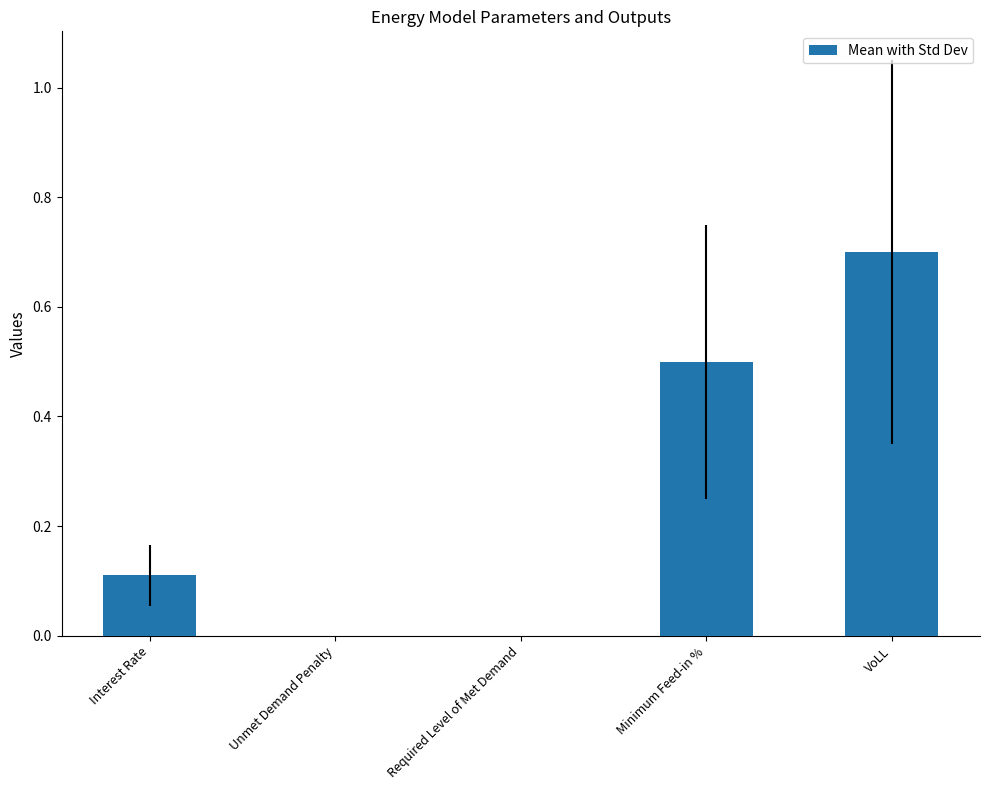

What is the change in value from Required Level of Met Demand to VoLL?

+0.7